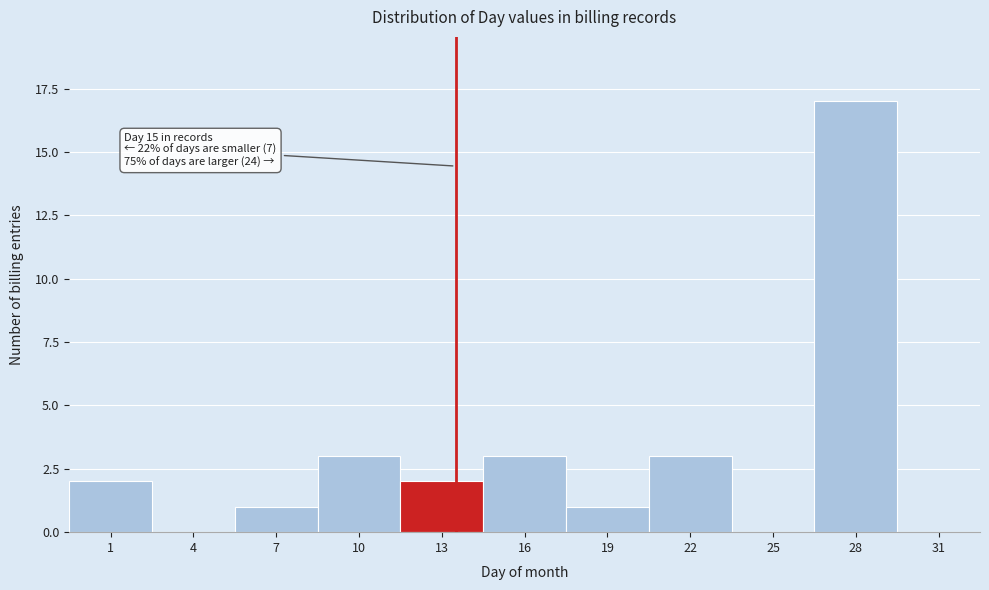

Reading left to right, transcribe all the data shown in this chart.

1=2	4=0	7=1	10=3	13=2	16=3	19=1	22=3	25=0	28=17	31=0